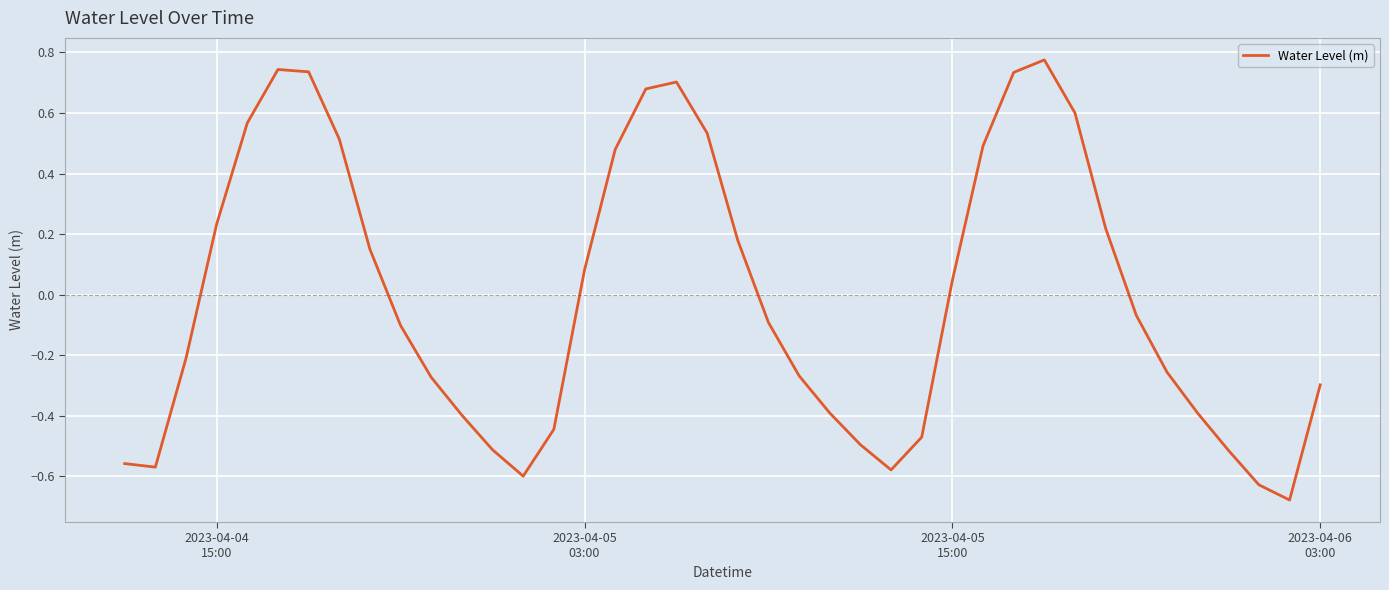

What is the difference between the maximum and minimum values?

1.5